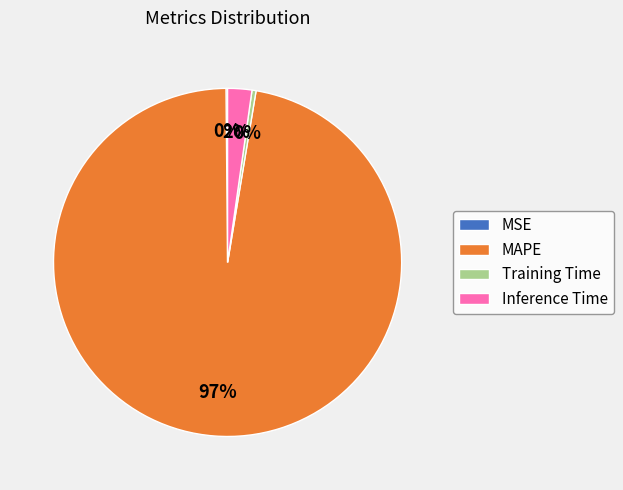

Is the sum of MAPE and Training Time greater than half?

Yes